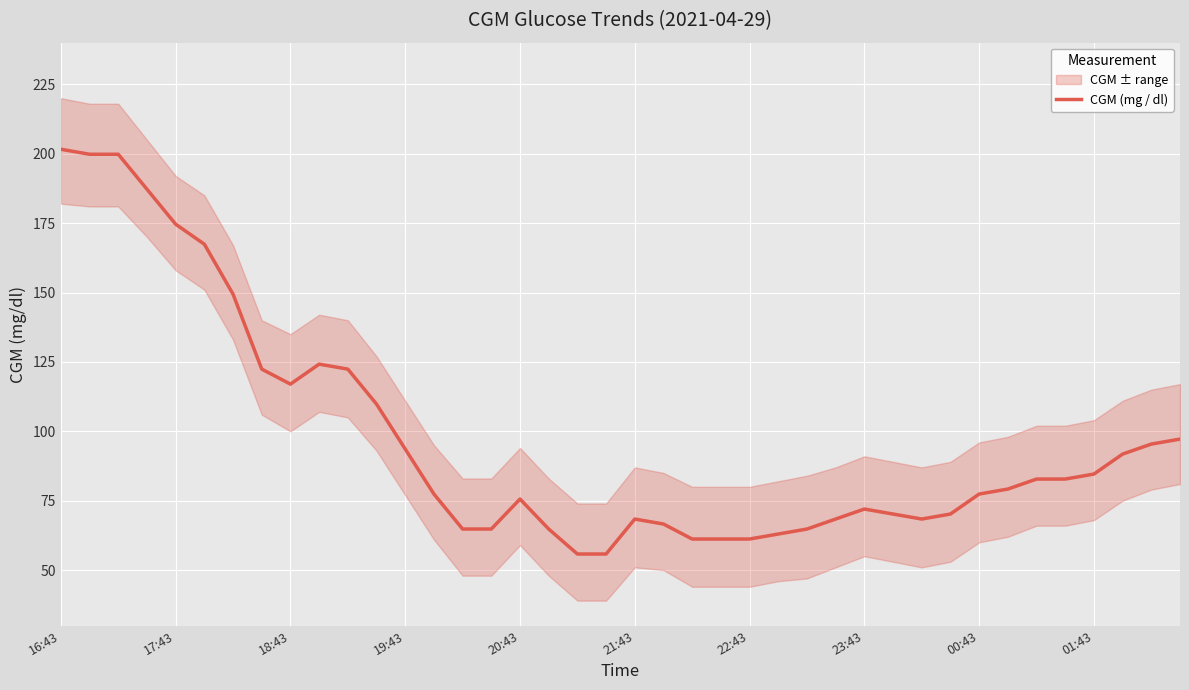

Reading right to left, extract all data points from this chart.

97.2	95.4	91.8	84.6	82.8	82.8	79.2	77.4	70.2	68.4	70.2	72.0	68.4	64.8	63.0	61.2	61.2	61.2	66.6	68.4	55.8	55.8	64.8	75.6	64.8	64.8	77.4	93.6	109.8	122.4	124.2	117.0	122.4	149.4	167.4	174.6	187.2	199.8	199.8	201.6